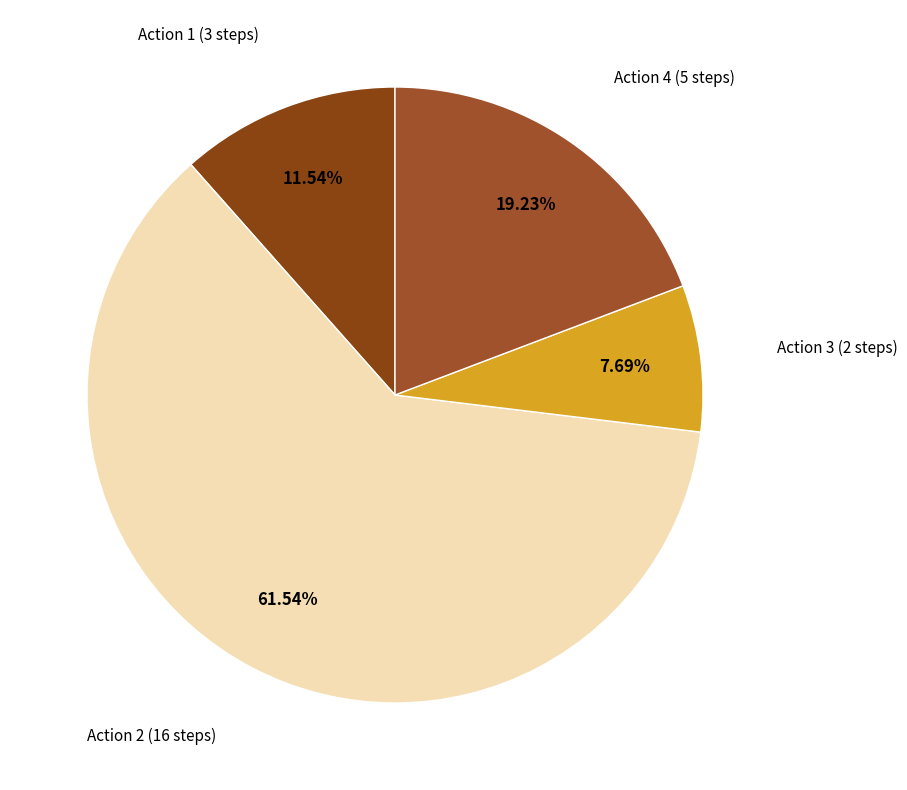

Do Action 3 (2 steps) and Action 4 (5 steps) together represent more than half of the pie?

No